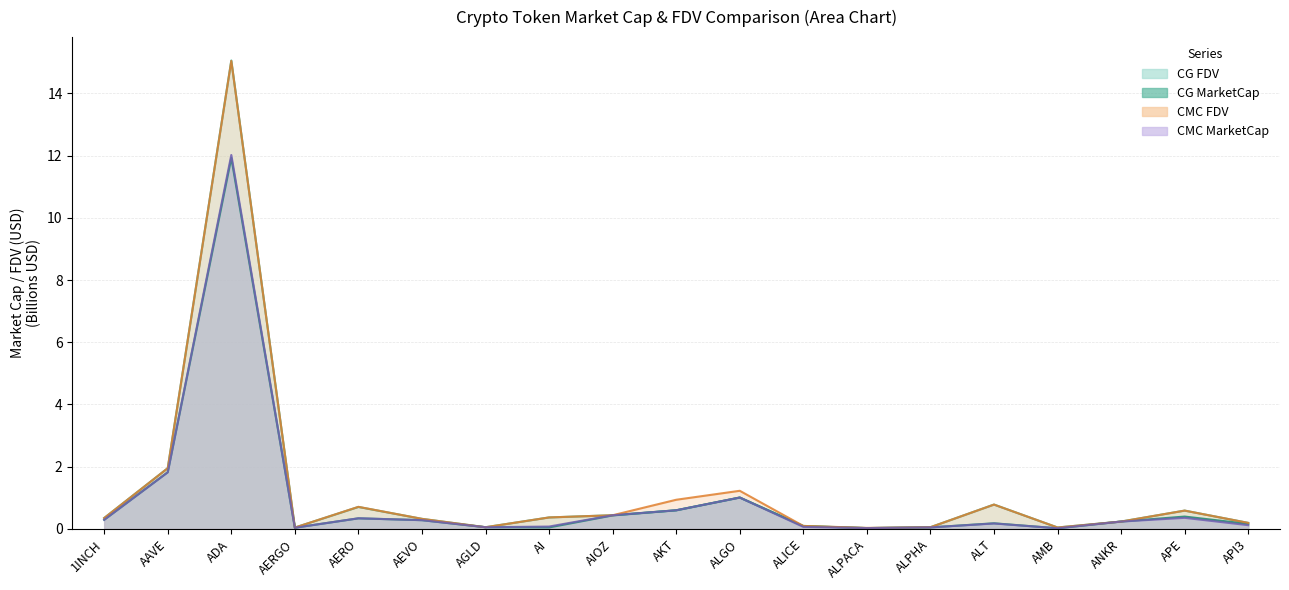

True or false: CG_MarketCap and CG_FDV intersect in this chart.

False